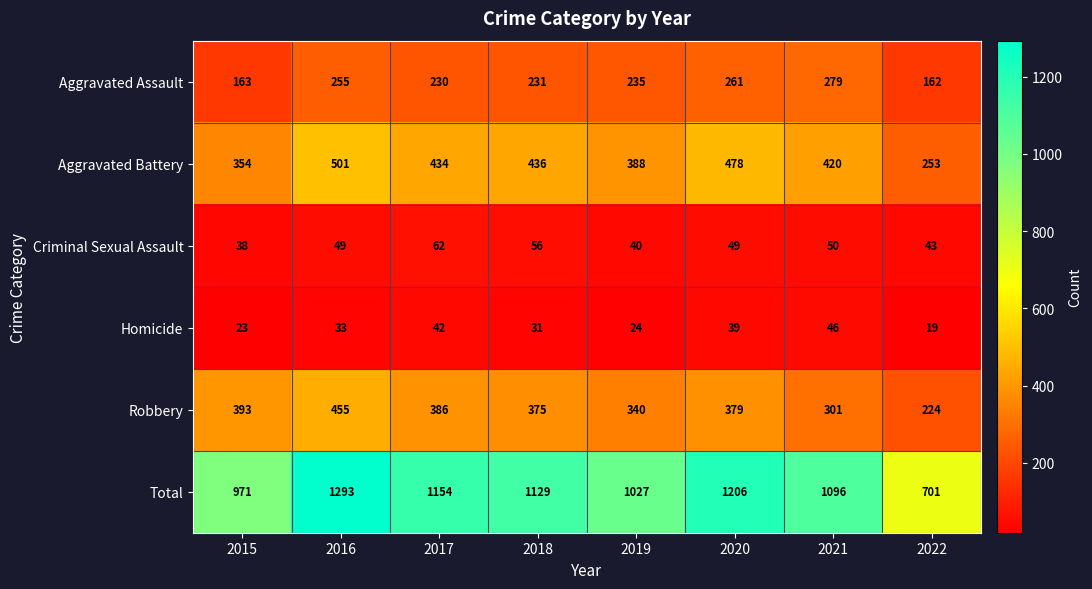

What is the difference between the maximum and second lowest values in the Aggravated Assault series?

116